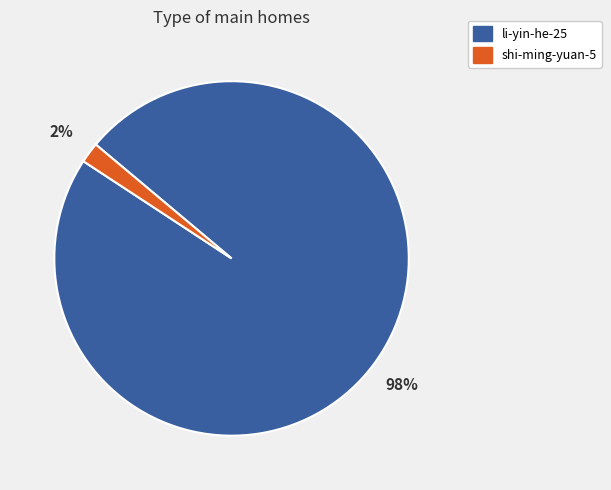

Which has a higher value, shi-ming-yuan-5 or li-yin-he-25?

li-yin-he-25